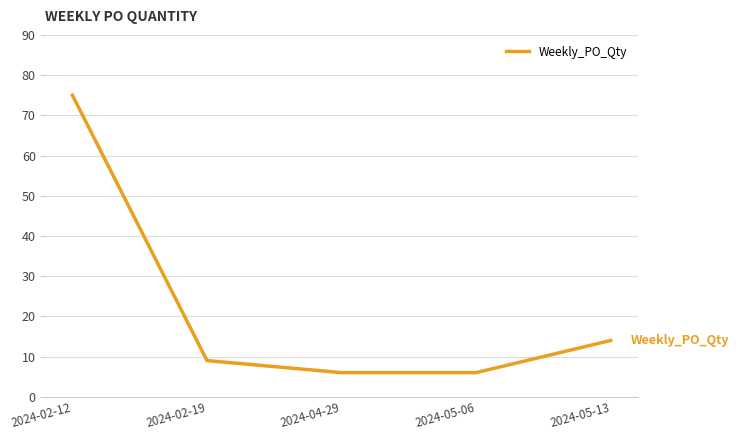

The value at 2024-04-29 is 2. True or false?

False